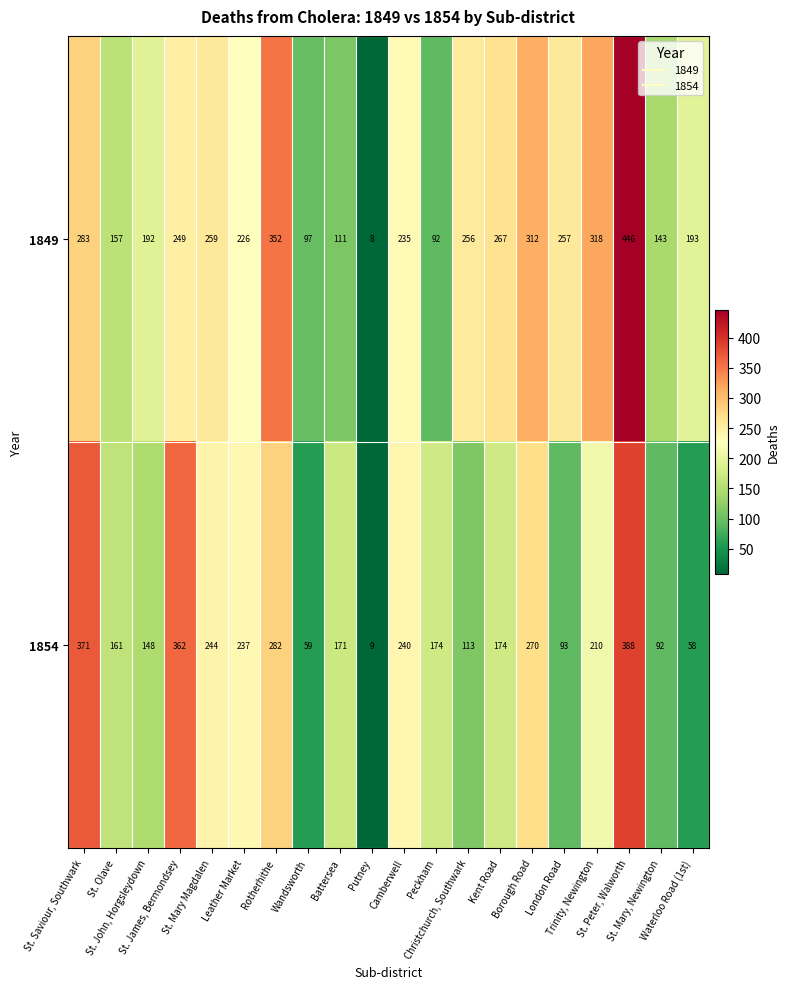

What is the maximum value for 1854?

388